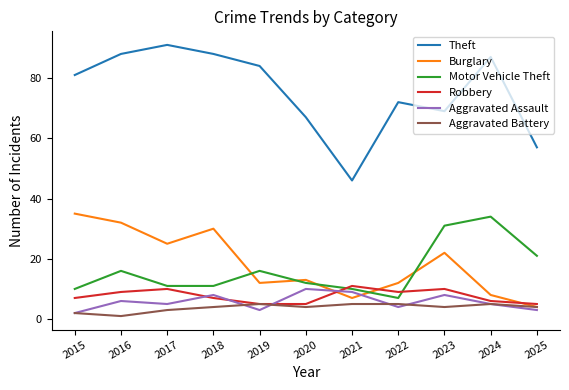

Reading left to right, transcribe all the data shown in this chart.

Theft: 81	88	91	88	84	67	46	72	69	87	57
Burglary: 35	32	25	30	12	13	7	12	22	8	4
Motor Vehicle Theft: 10	16	11	11	16	12	10	7	31	34	21
Robbery: 7	9	10	7	5	5	11	9	10	6	5
Aggravated Assault: 2	6	5	8	3	10	9	4	8	5	3
Aggravated Battery: 2	1	3	4	5	4	5	5	4	5	4